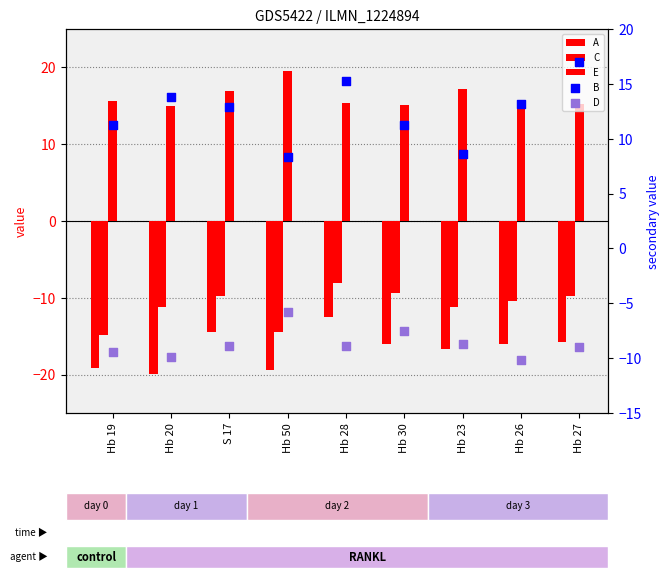

At which category is the sum across all series the highest?

Hb 28